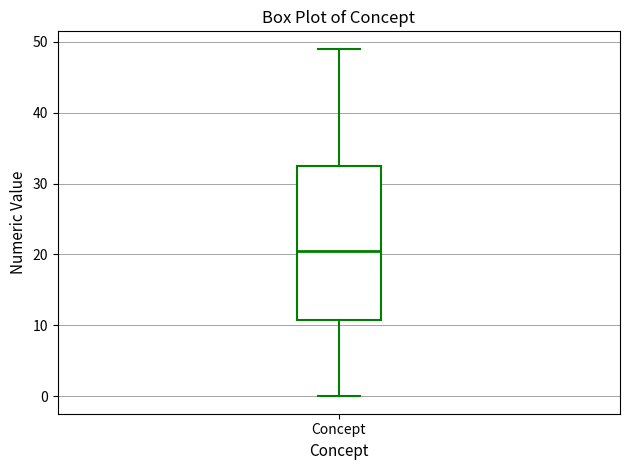

Transcribe this box plot: give where the median line is, the range the box spans, and where the two whiskers end, as read against the y-axis. The values are not printed on the chart, so give them approximately, as read against the axis.

median 21, box 11 to 33, whiskers 0 to 49